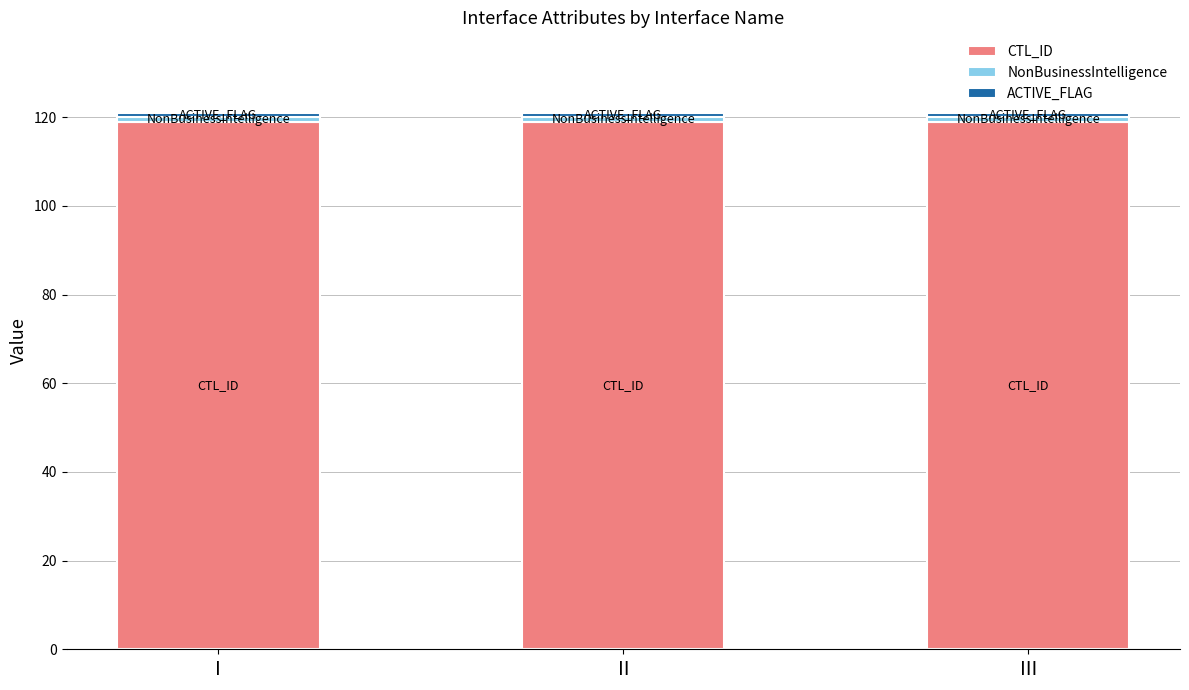

The value of CTL_ID at II is 119. True or false?

True